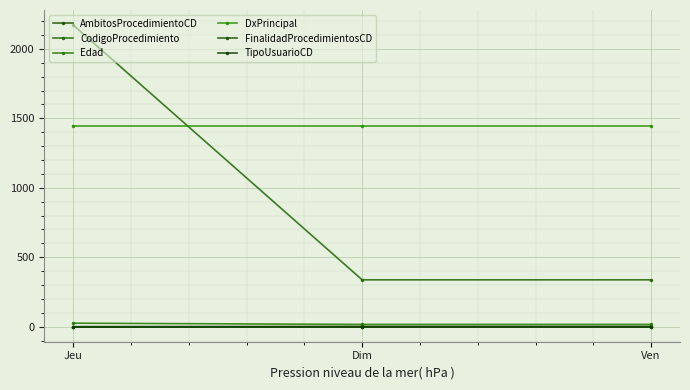

What is the label of the 2nd point from the right?

Dim